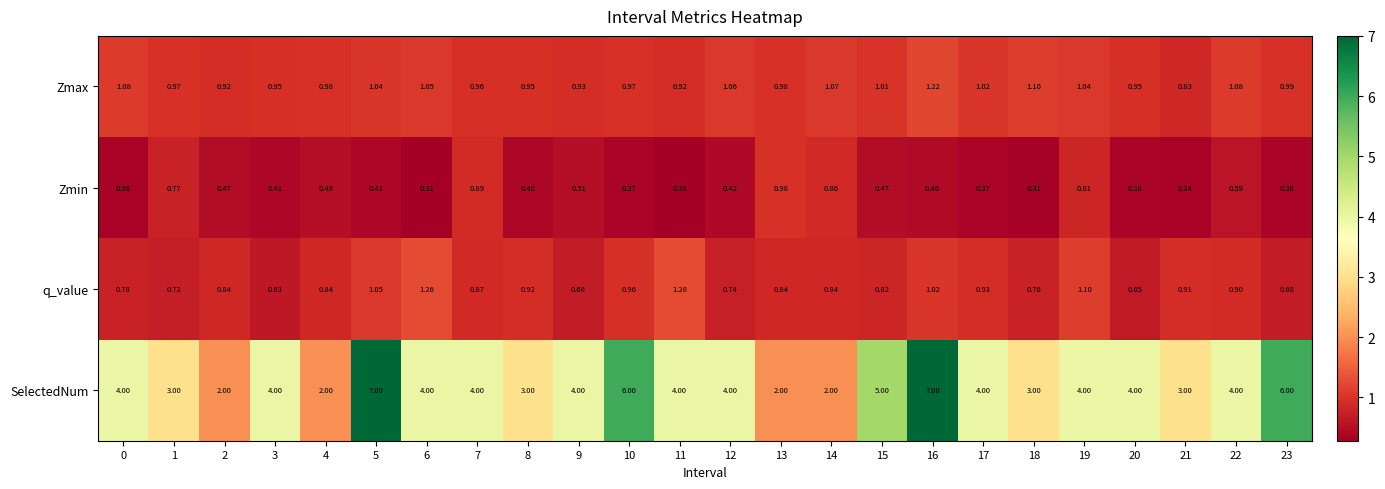

At 3, list the series in order from smallest to largest.

Zmin, q_value, Zmax, SelectedNum